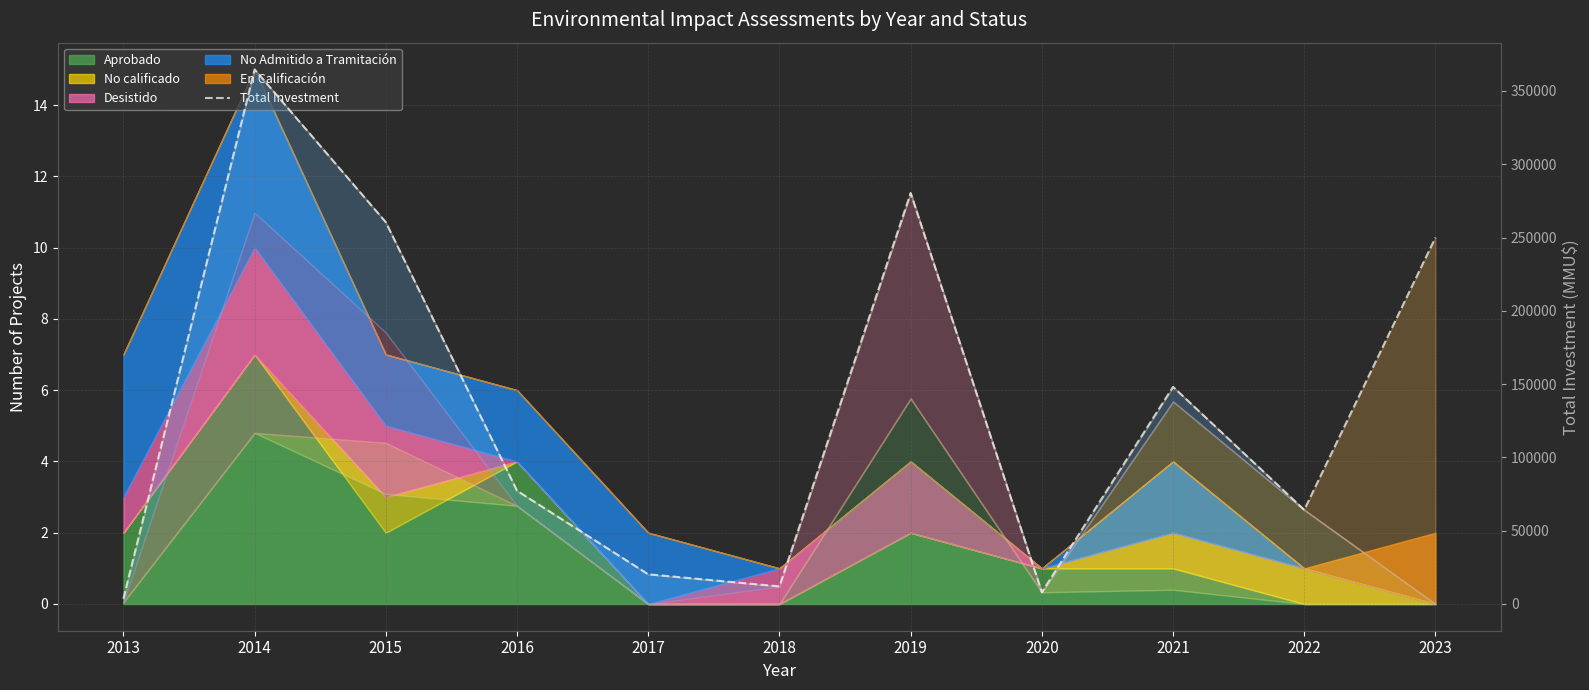

What is the difference between the maximum and minimum values?

361120